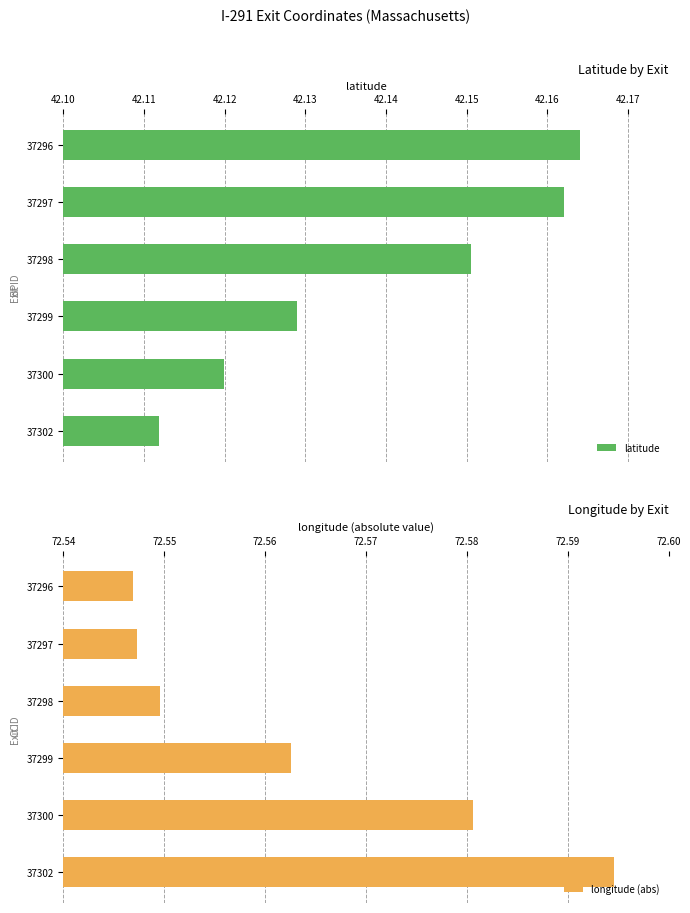

How many bars are there in each group?

2